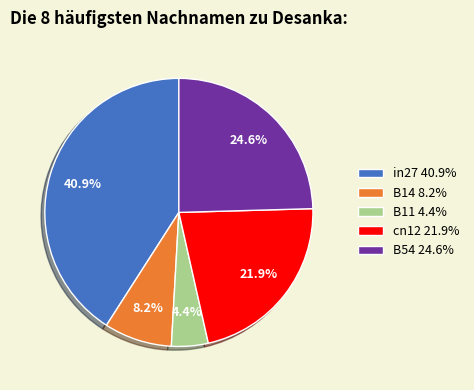

Is there any slice that represents more than half of the pie?

No